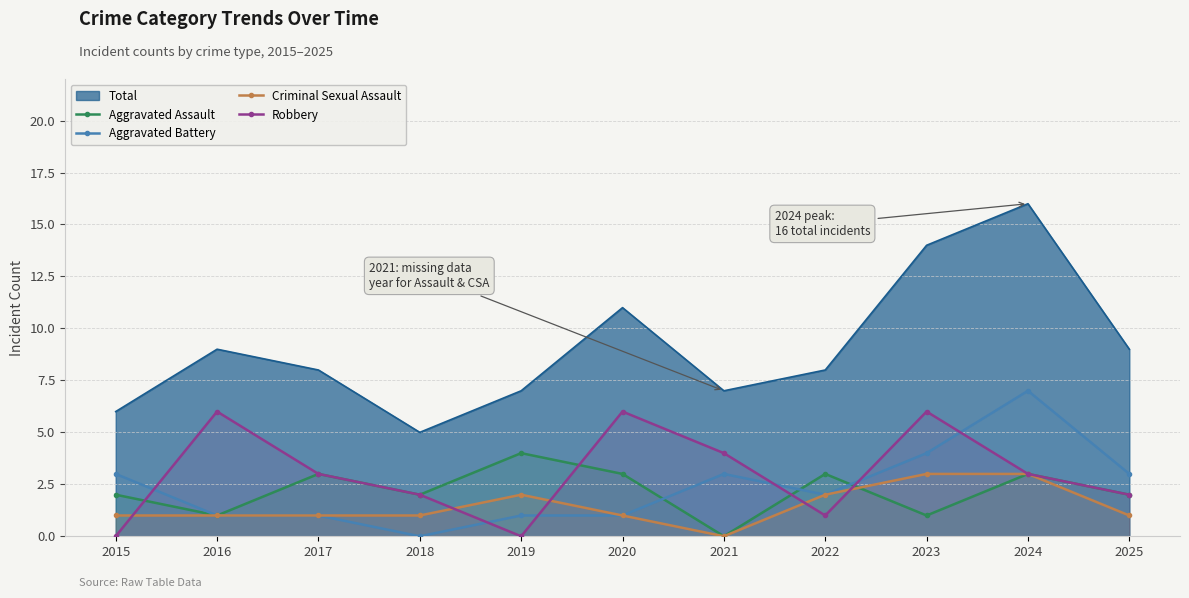

What is the difference between the highest and lowest values at 2017?

7